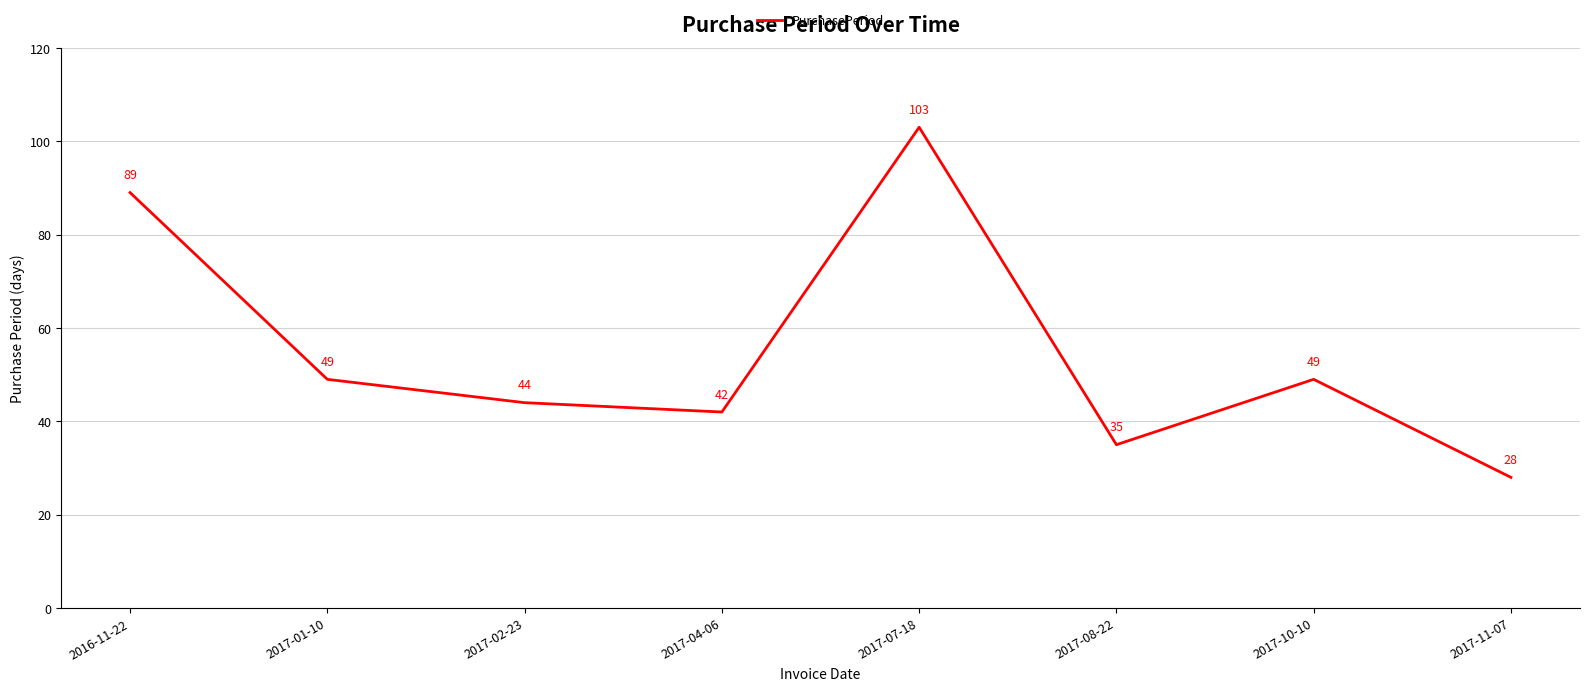

What is the sum of all values?

439